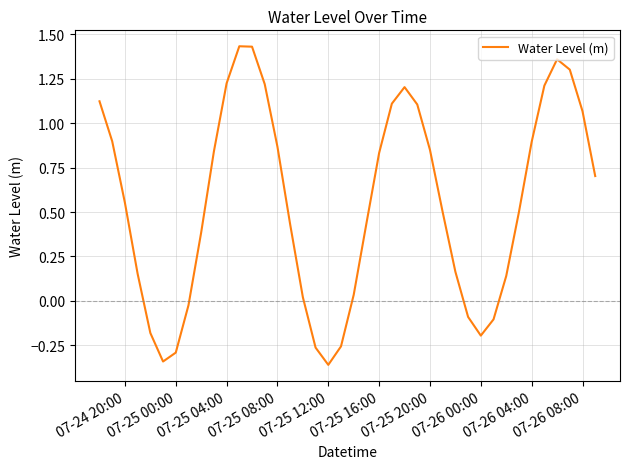

True or false: there are more than 2 points higher than both neighbors.

True